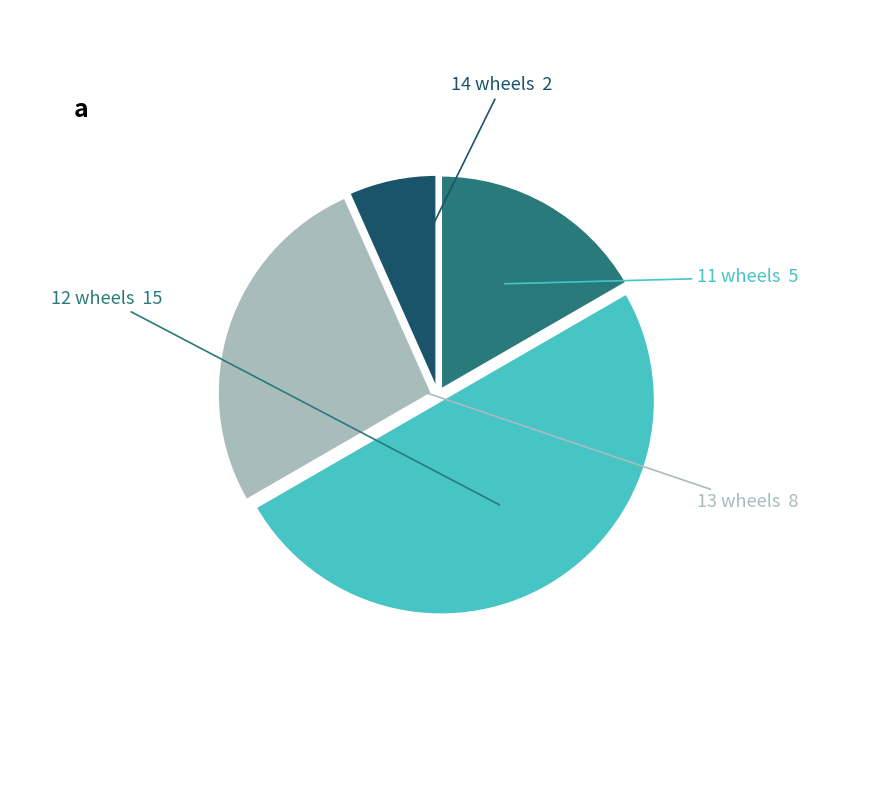

True or false: 11 accounts for 17% of the total.

True